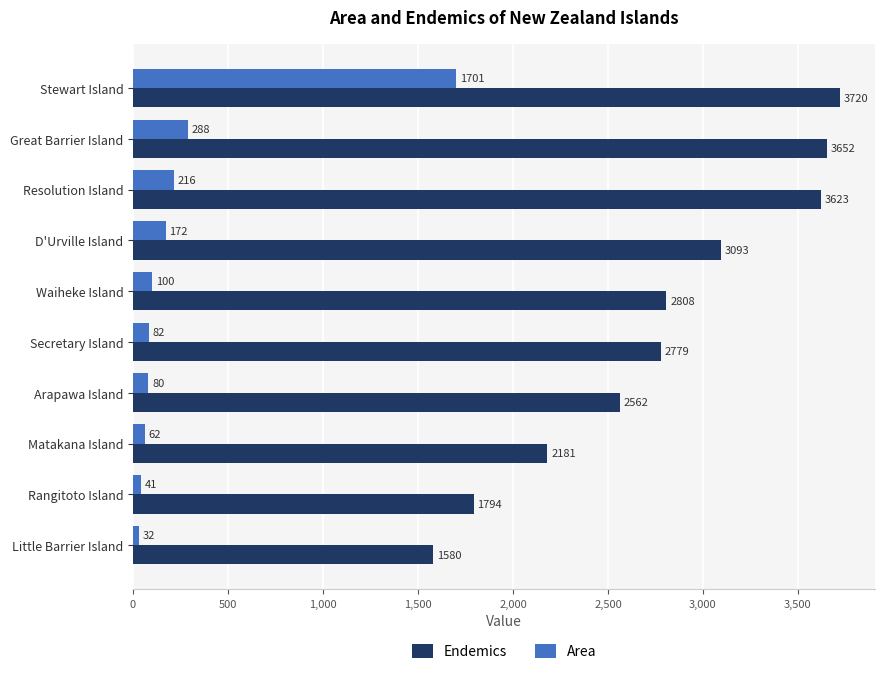

What is the highest value of the Area series?

1701.1